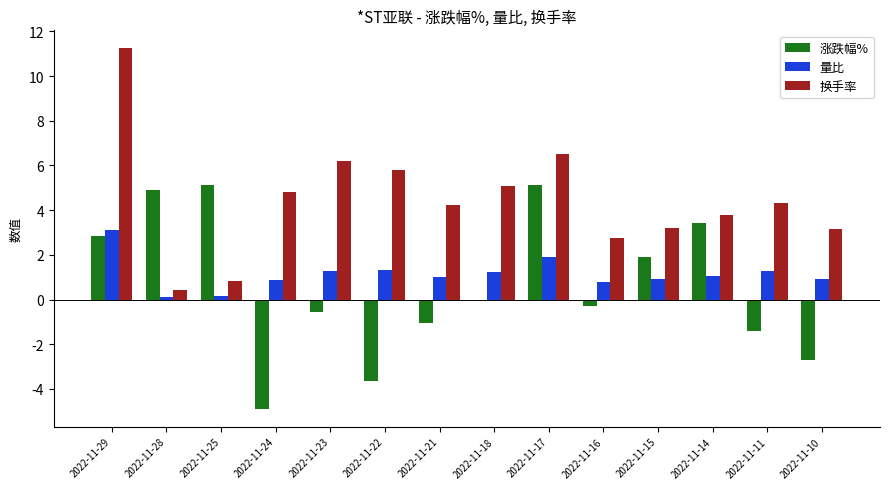

The 换手率 series shows 2.0 at 2022-11-18. True or false?

False